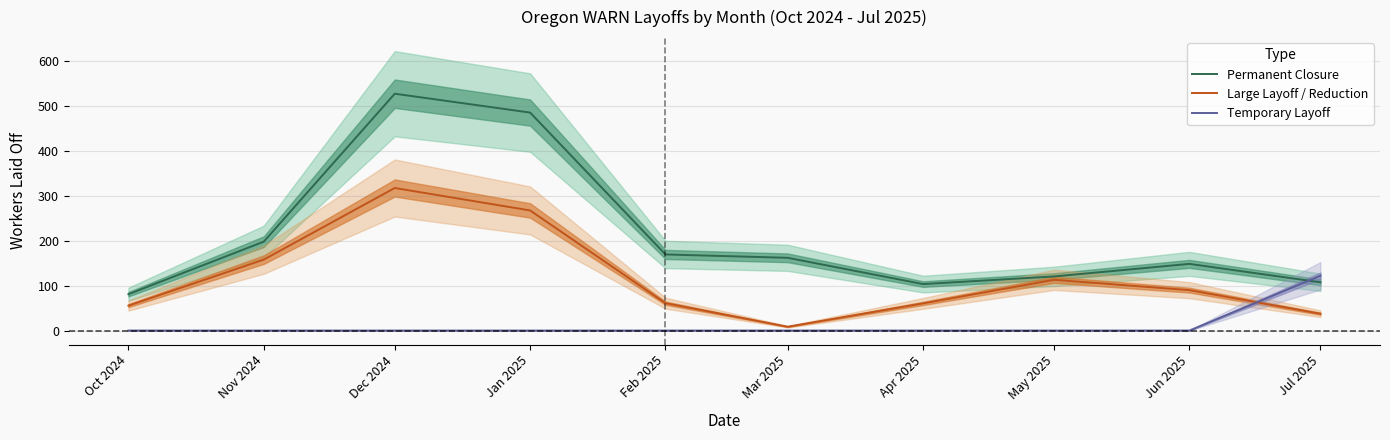

What is the difference between the highest and lowest values at Dec 2024?

527.5